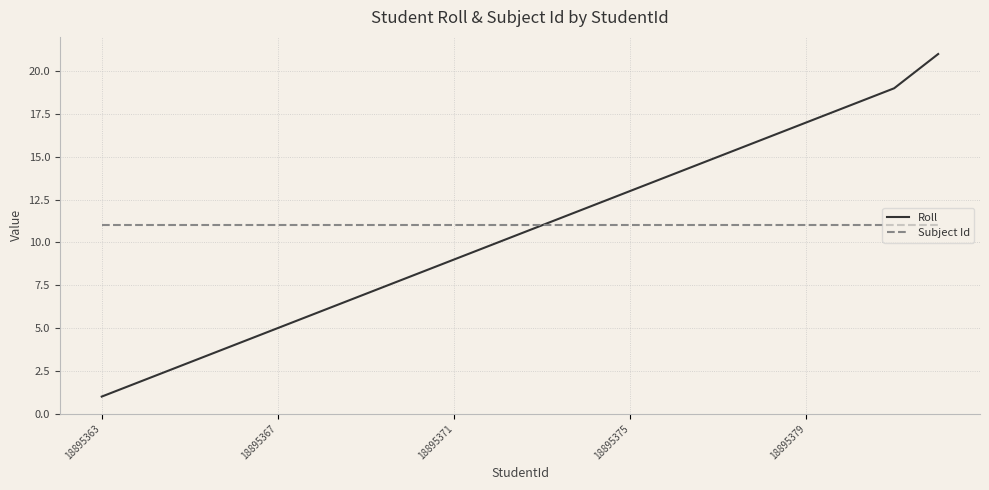

Reading left to right, what are all the values shown in this chart?

Roll: 1	2	3	4	5	6	7	8	9	10	11	12	13	14	15	16	17	18	19	21
Subject Id: 11	11	11	11	11	11	11	11	11	11	11	11	11	11	11	11	11	11	11	11